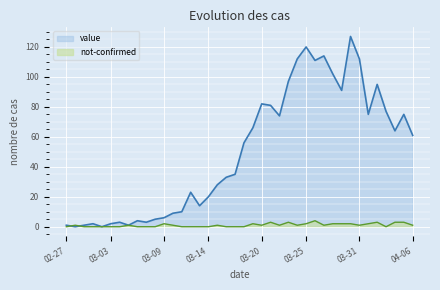

What is the sum of all value values?

1992